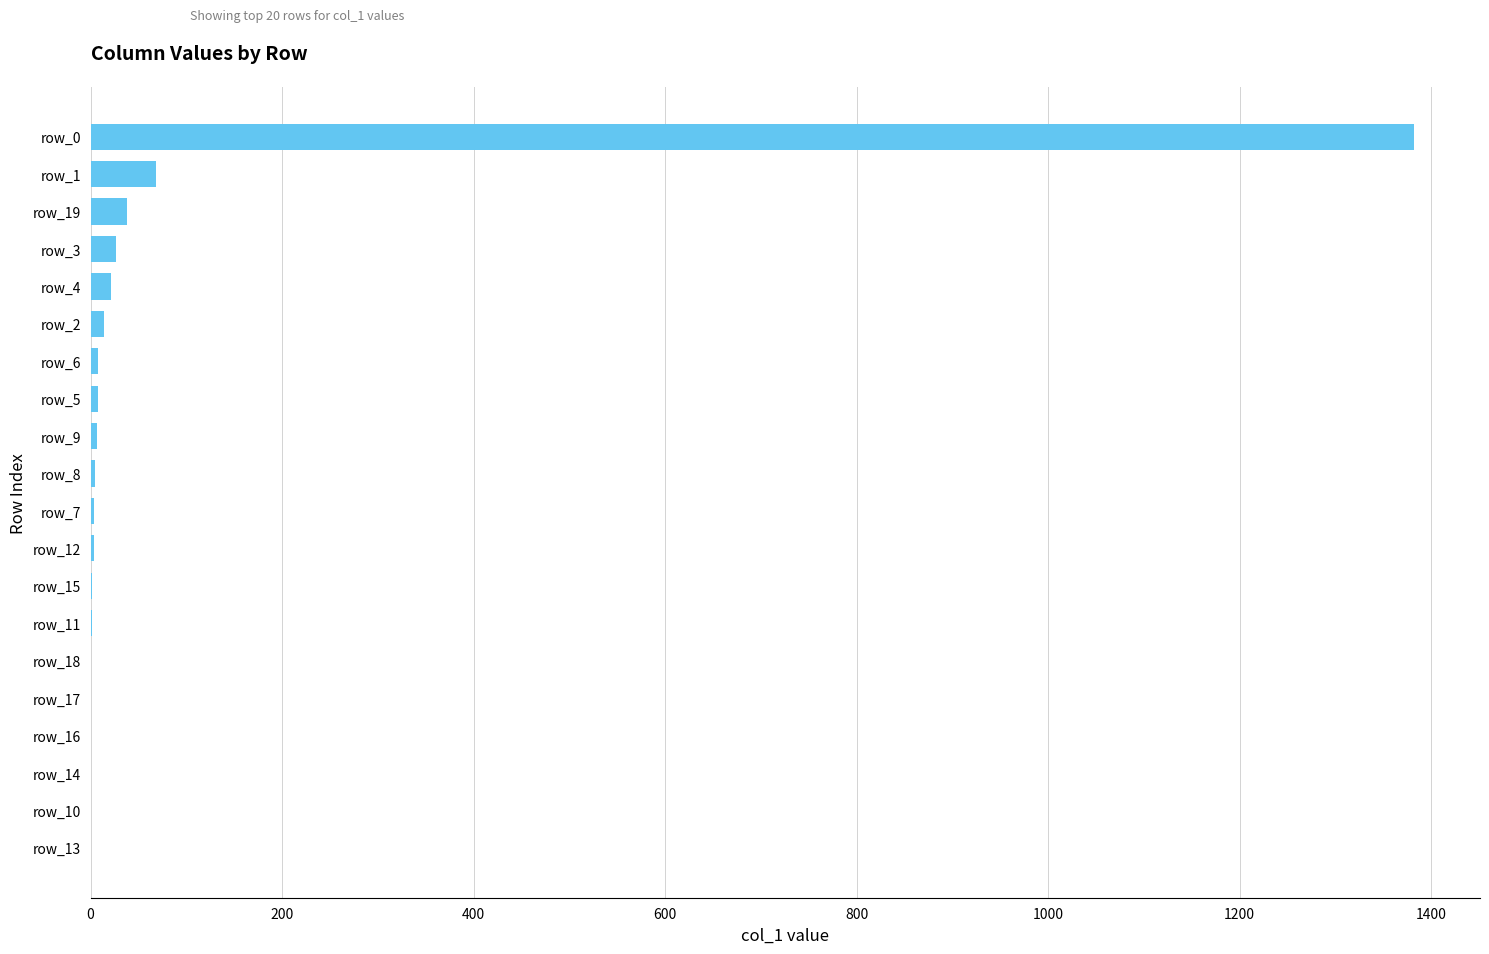

Where is the data nearest to the value 691?

row_1